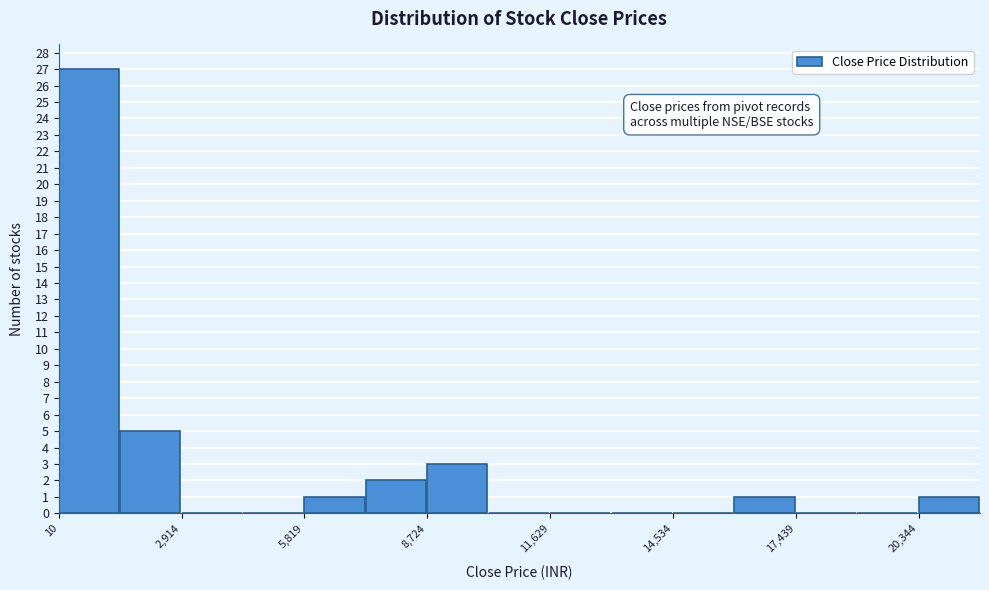

Read against the x-axis, roughly where is the centre of the tallest bar?

500